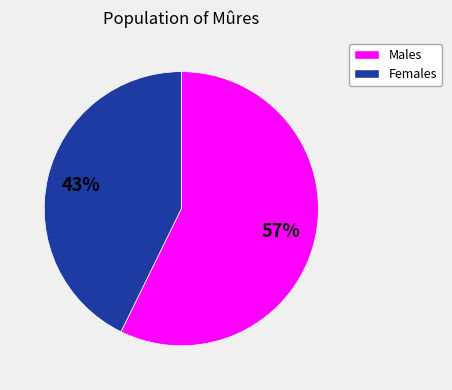

Between Females and Males, which is larger?

Males